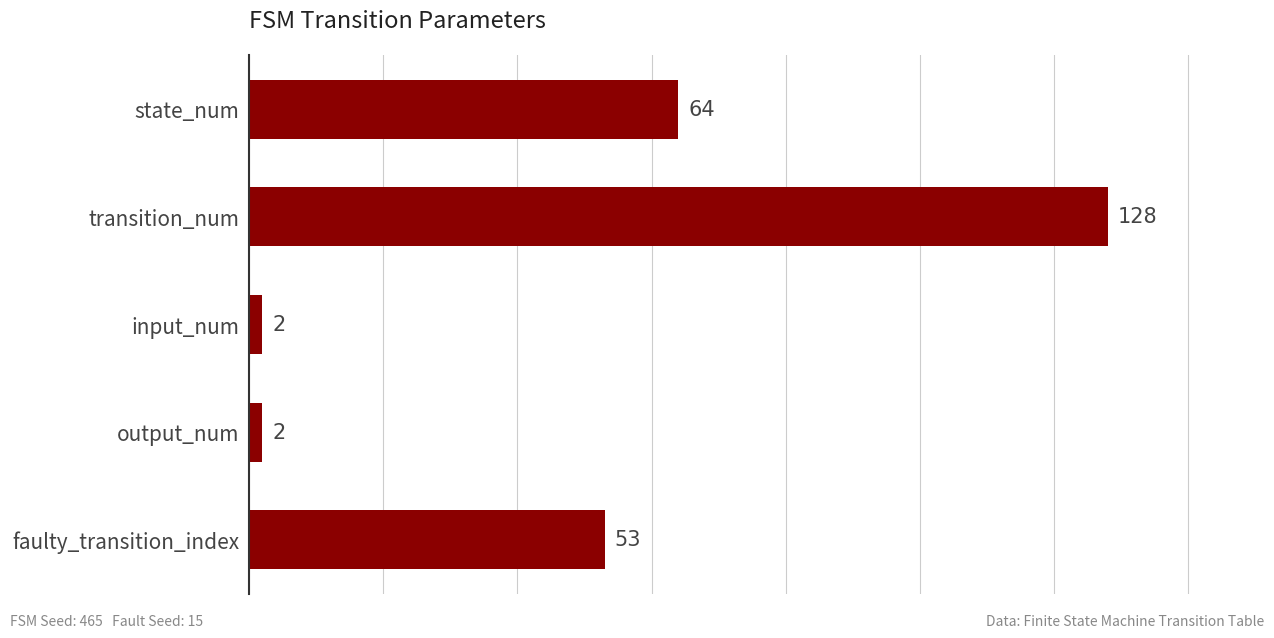

What is the difference between the maximum and minimum values?

126